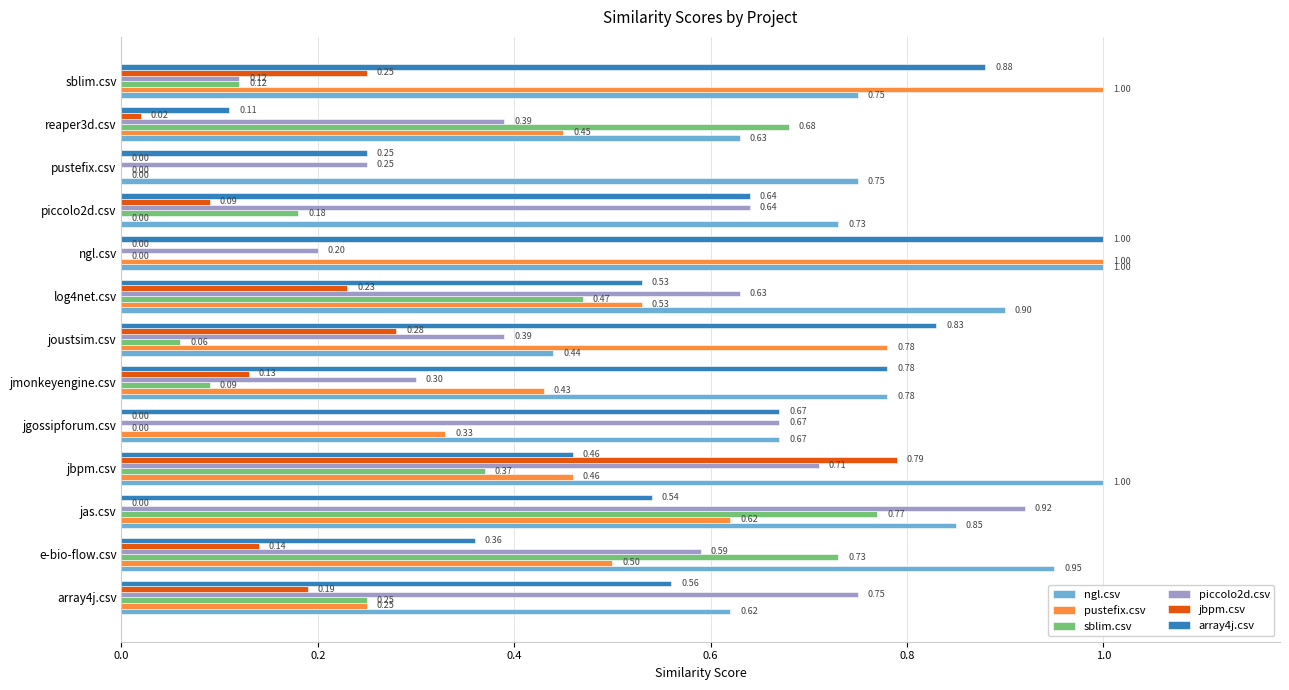

Where is piccolo2d.csv nearest to the value 0?

sblim.csv